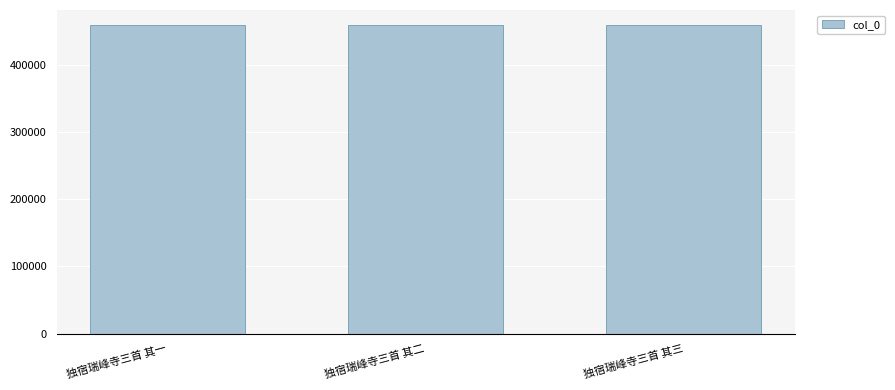

What is the difference between the second highest and minimum values?

1